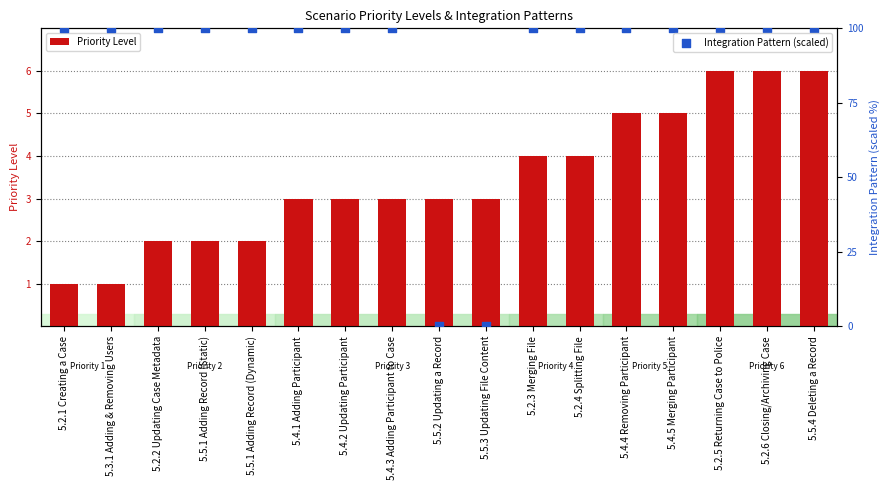

Which series has the largest Y range (max minus min)?

Integration Pattern (scaled)